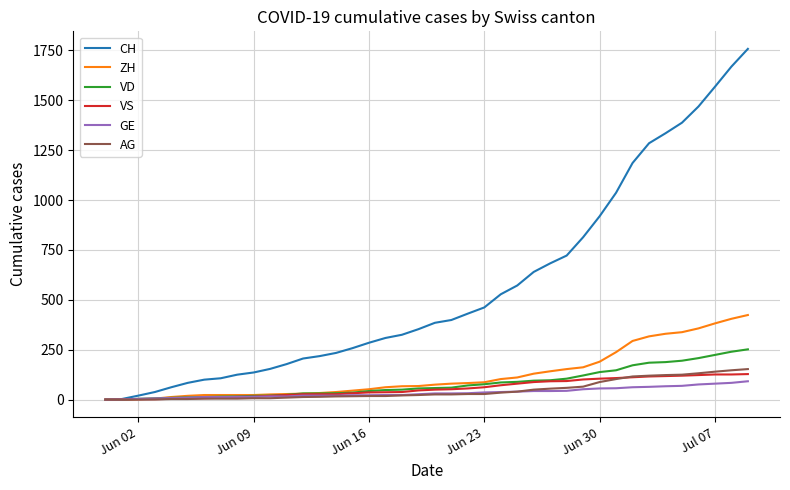

How many series are shown in this chart?

6